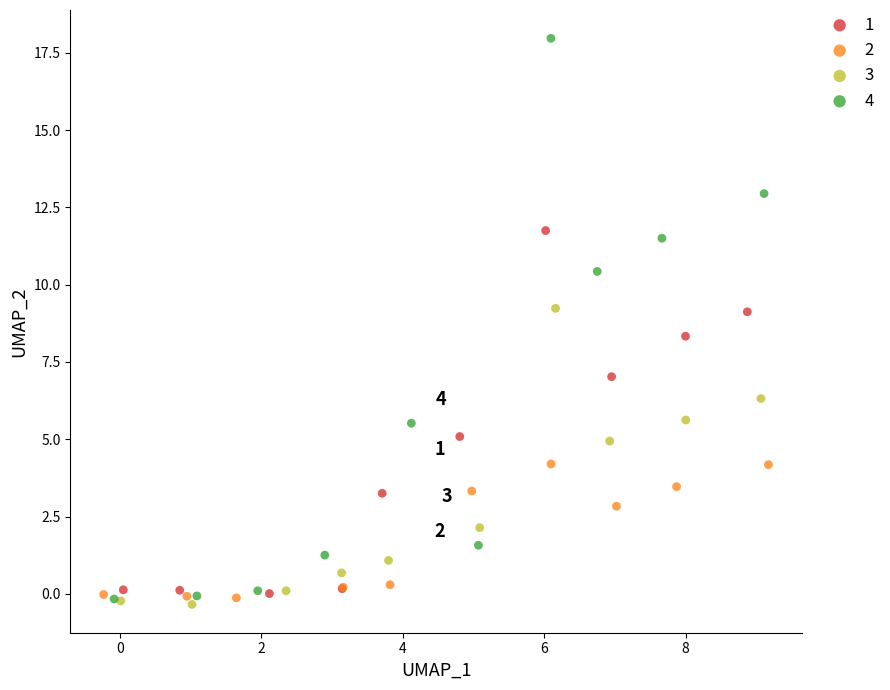

Which series has the widest spread of Y values?

4